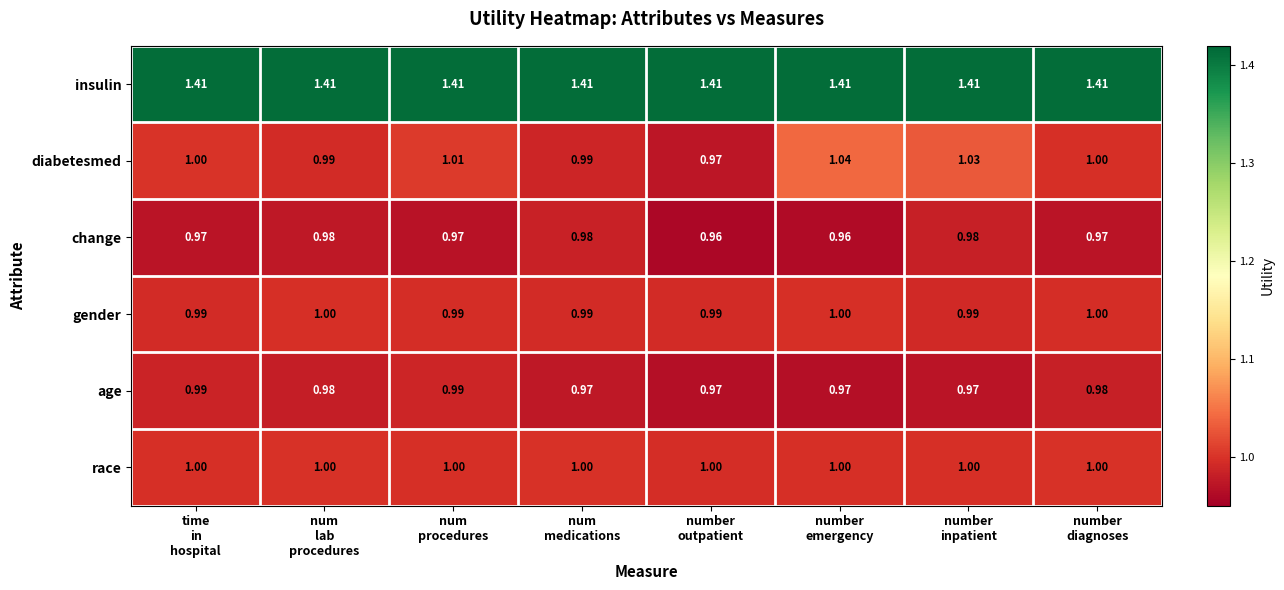

What is the total value across all series at number
outpatient?

6.3